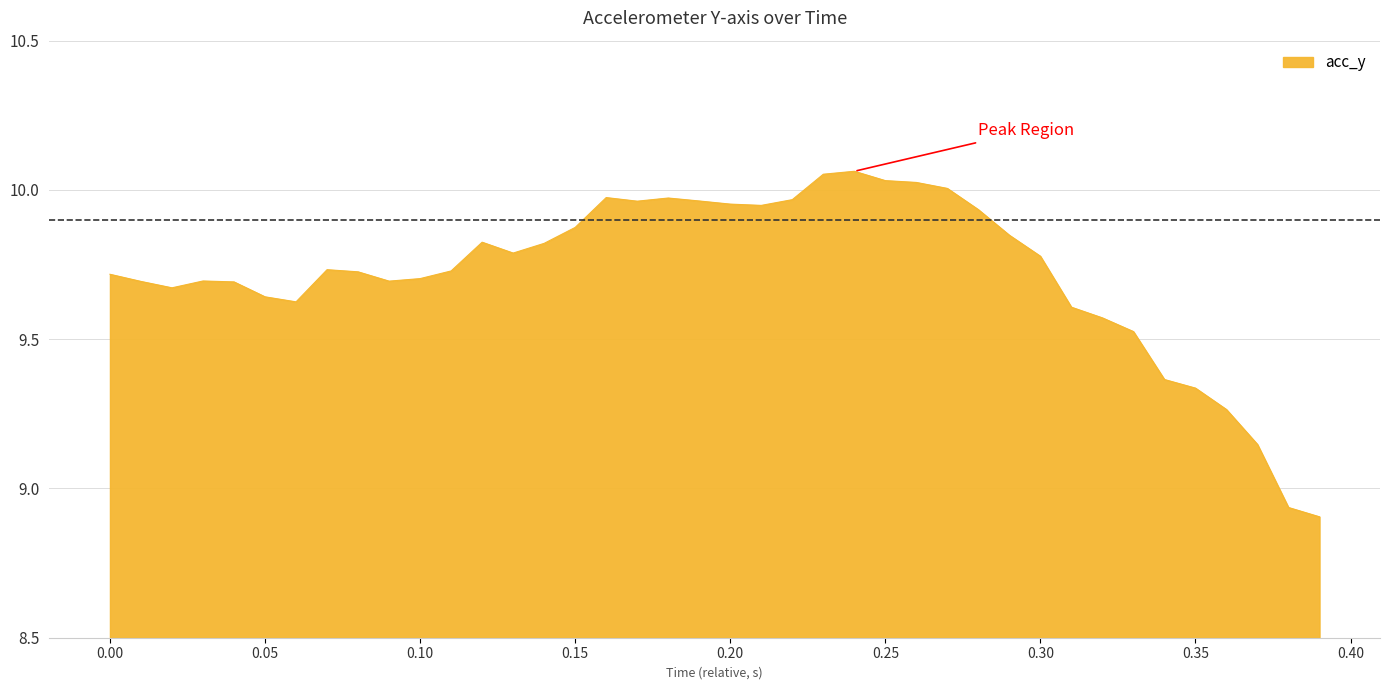

What is the difference between the maximum and minimum values?

1.2